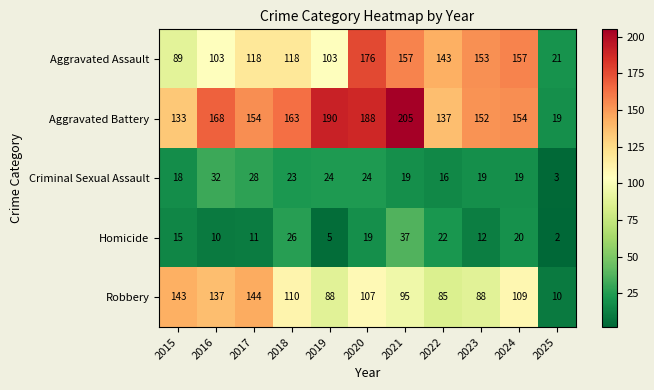

Rank the series at 2017 from lowest to highest value.

Homicide, Criminal Sexual Assault, Aggravated Assault, Robbery, Aggravated Battery